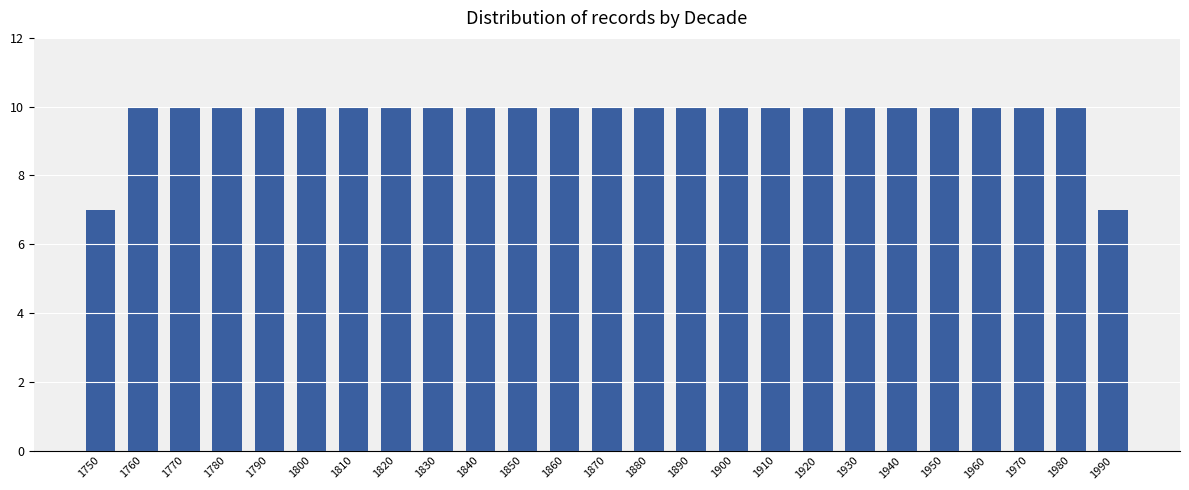

Is it true that the value at 1930 is 17?

False